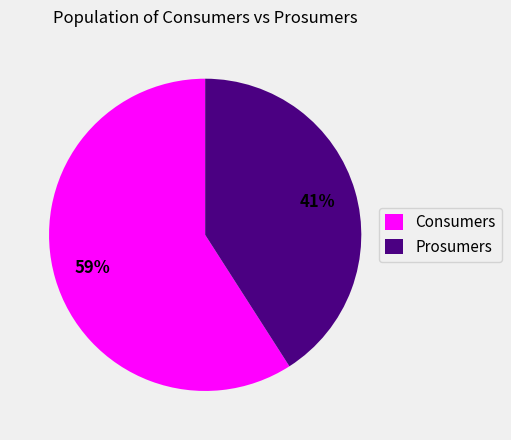

How many slices are in this pie chart?

2